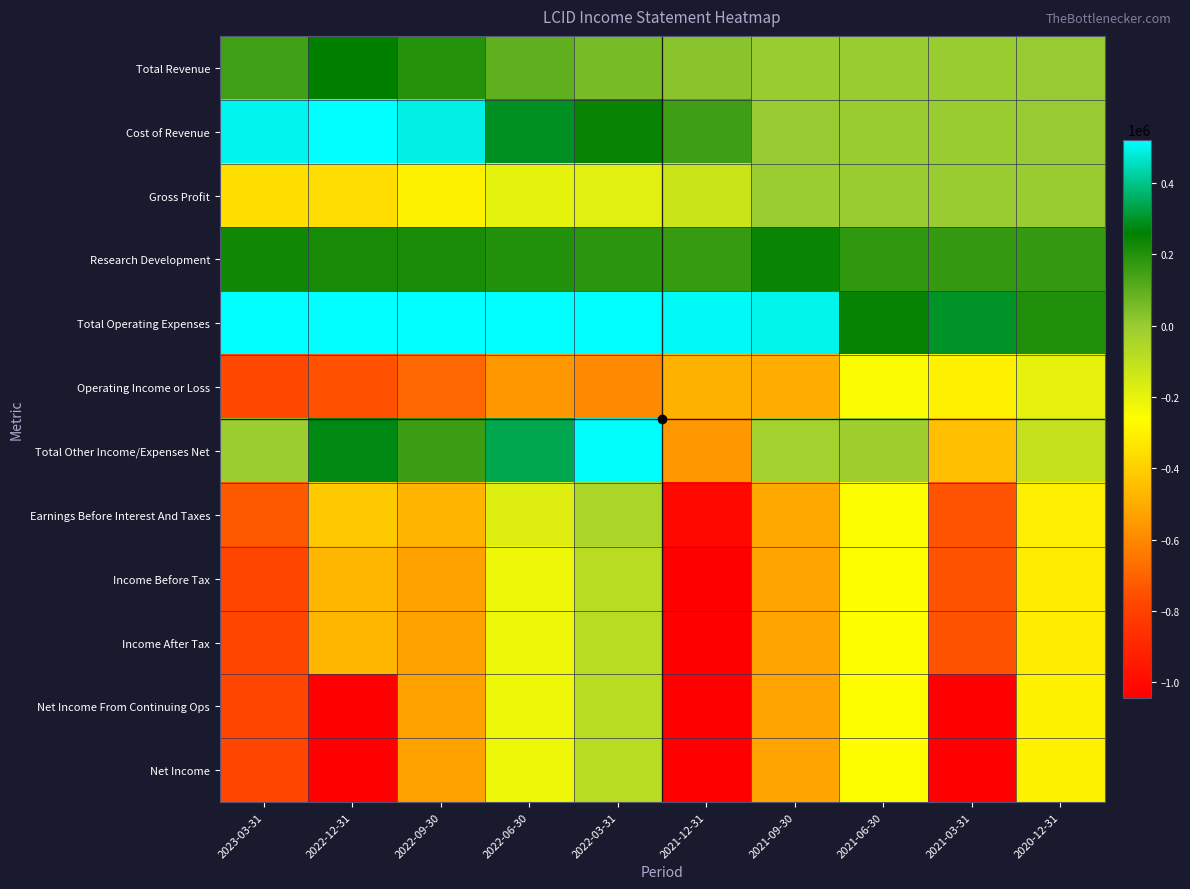

At how many categories does at least one series exceed 232719?

9